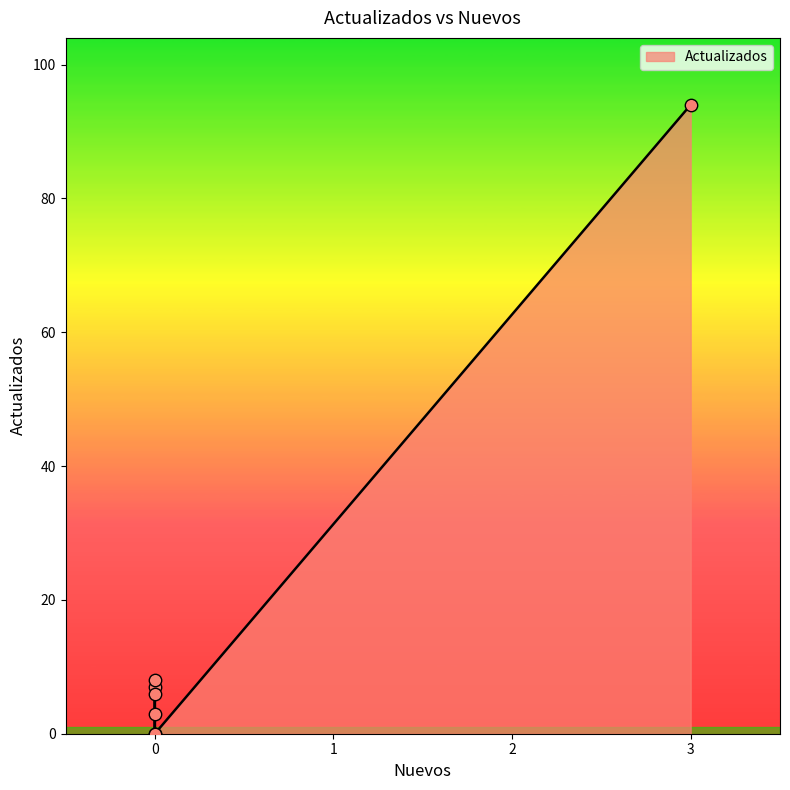

Between 3 and 0, which is larger?

3